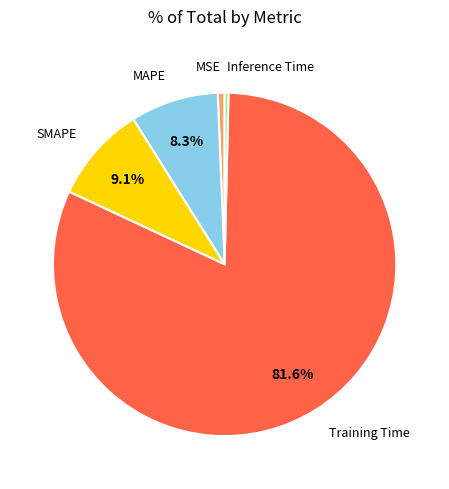

To the nearest percent, what is the combined percentage of Inference Time and SMAPE?

9%